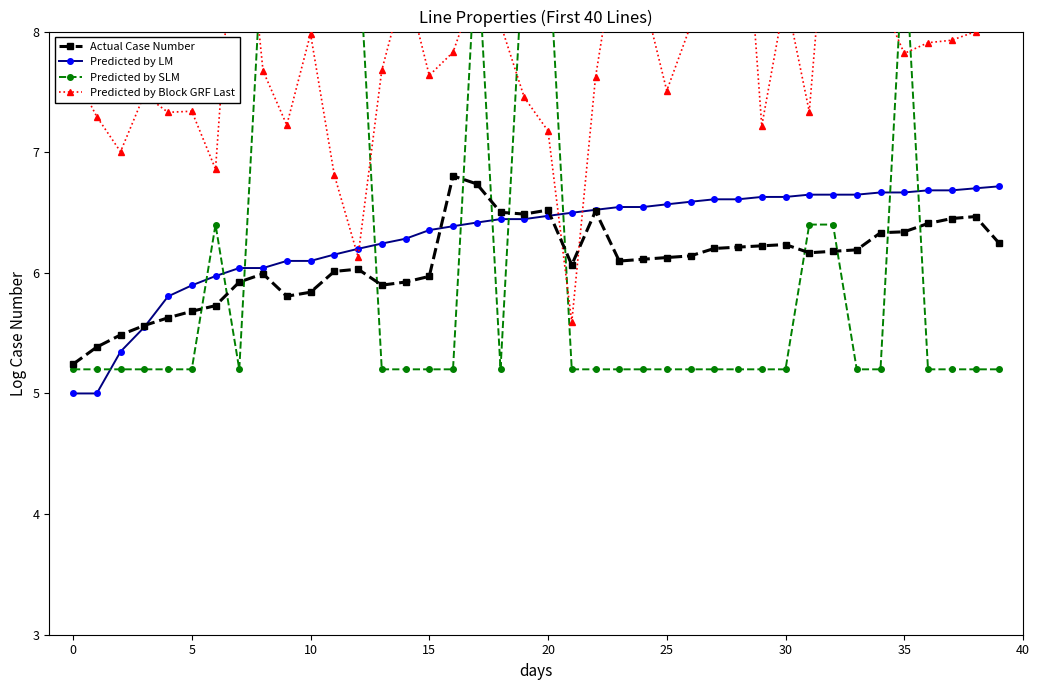

What is the spread (max minus min) of values at 30?

4.4